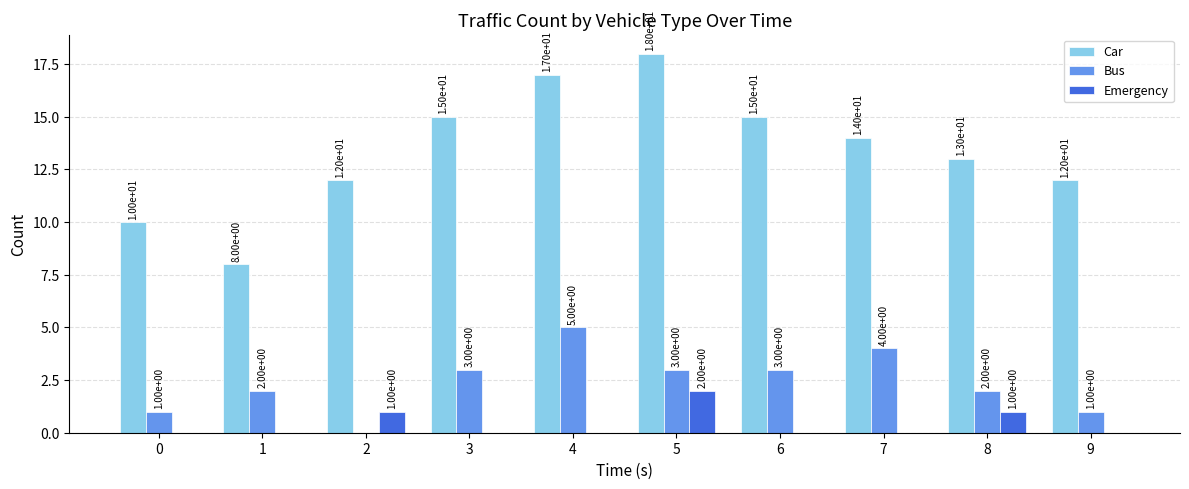

What is the sum of all Bus values?

24